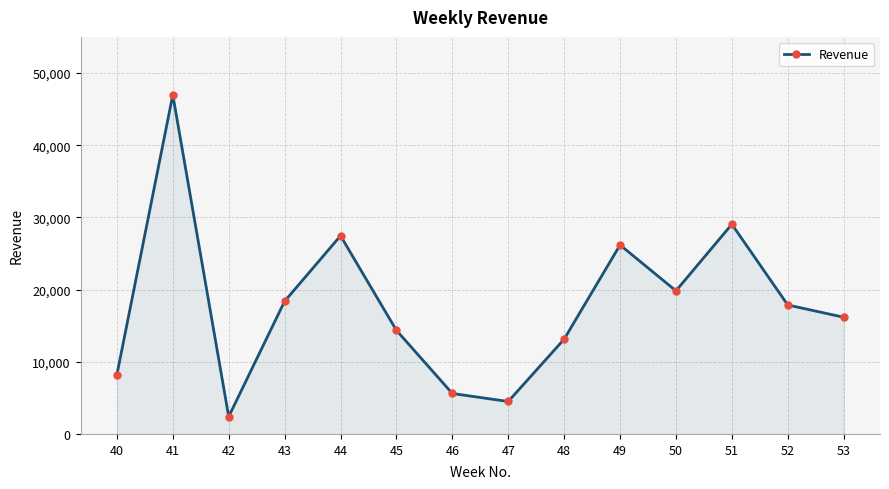

What is the average value?

17862